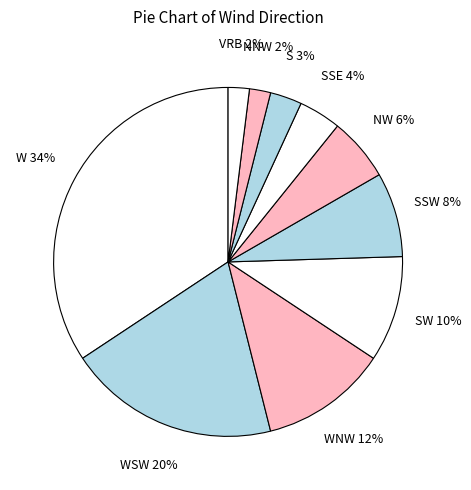

Is it true that NNW is 8% of the pie?

False